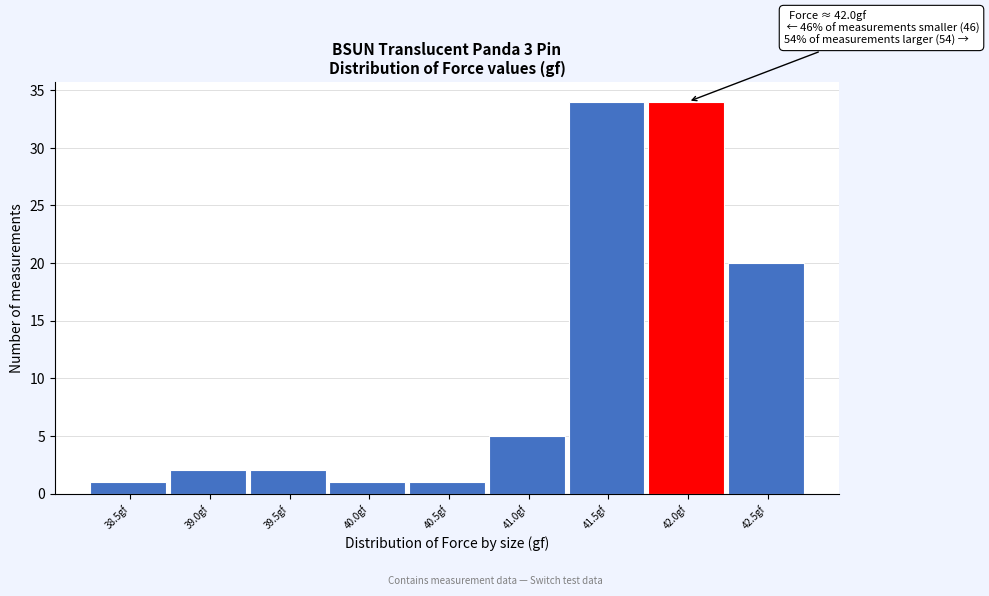

Reading left to right, list all the values displayed in this chart.

38.5gf=1	39.0gf=2	39.5gf=2	40.0gf=1	40.5gf=1	41.0gf=5	41.5gf=34	42.0gf=34	42.5gf=20